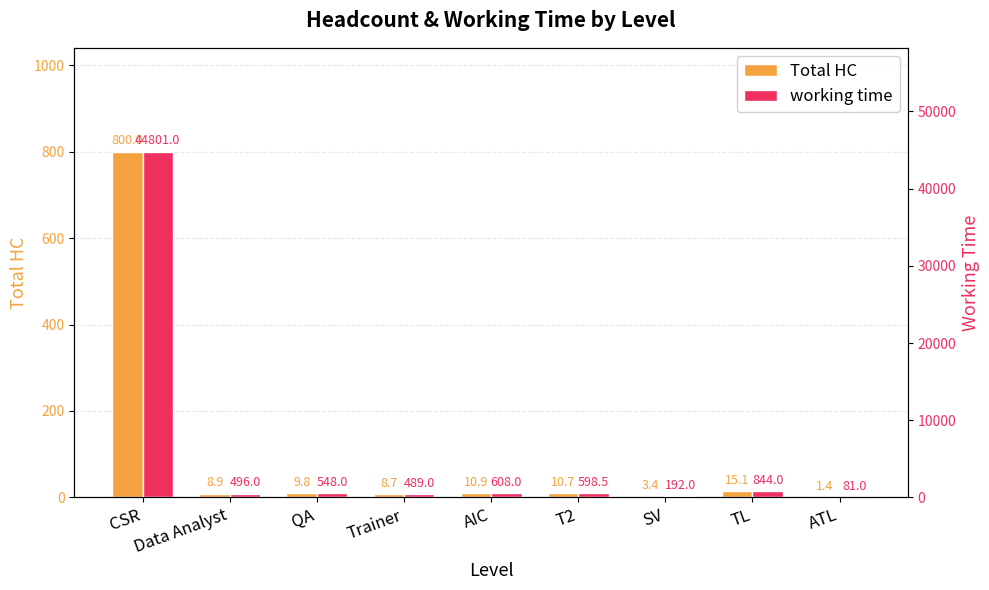

Which has a higher value, QA or TL?

TL